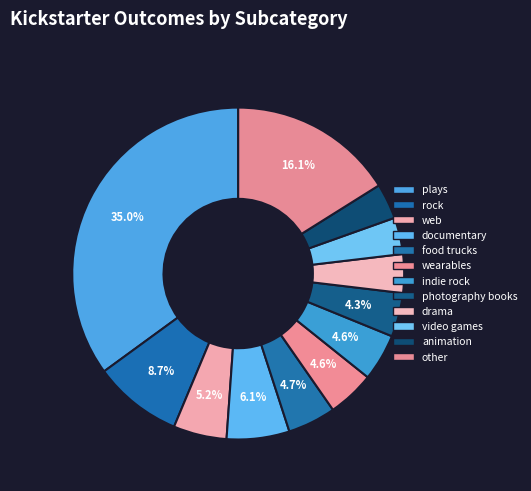

How many segments does this pie chart have?

12